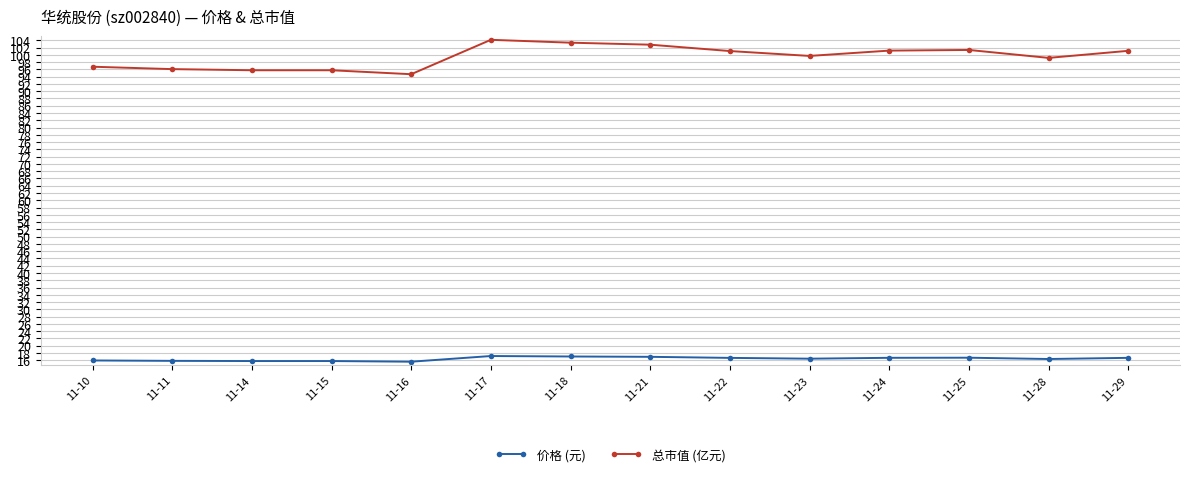

True or false: 价格 (元) and 总市值 (亿元) intersect in this chart.

False